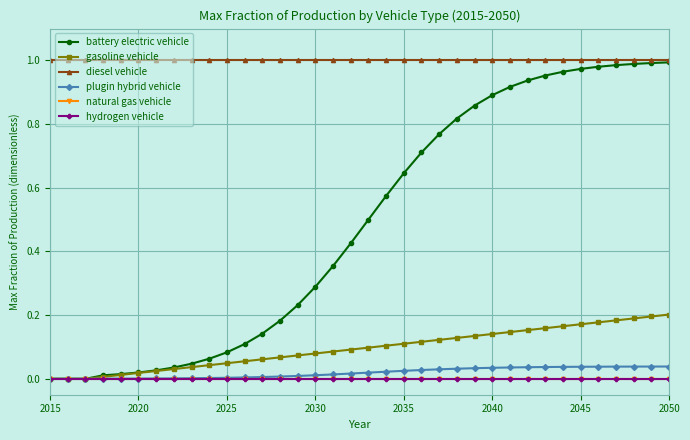

Which category has the lowest value across all series?

2015